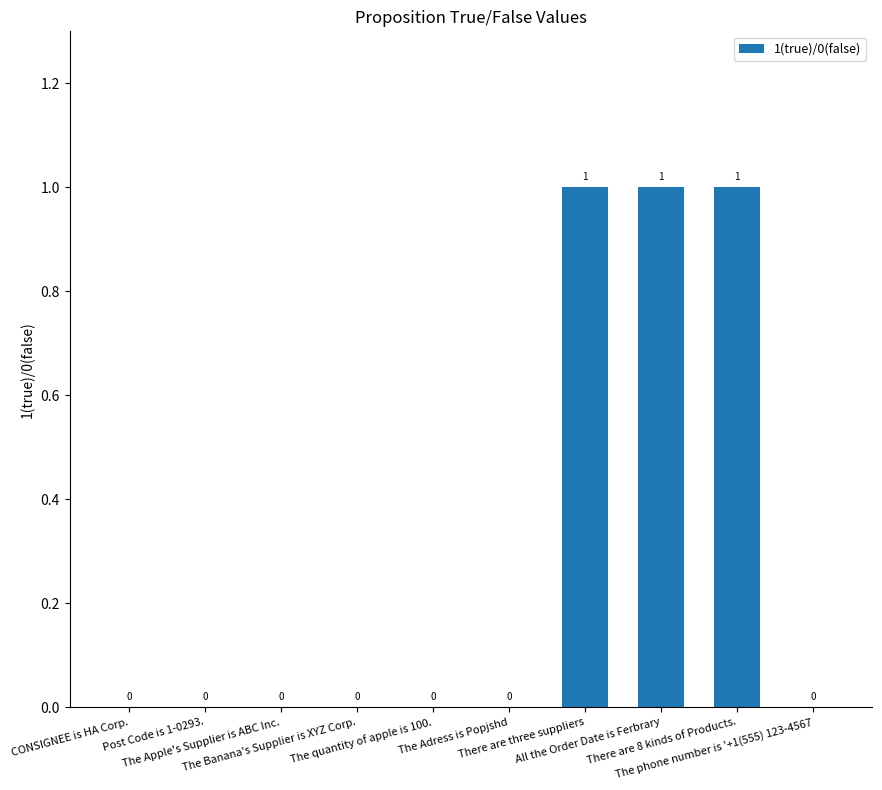

What is the sum of all values?

3